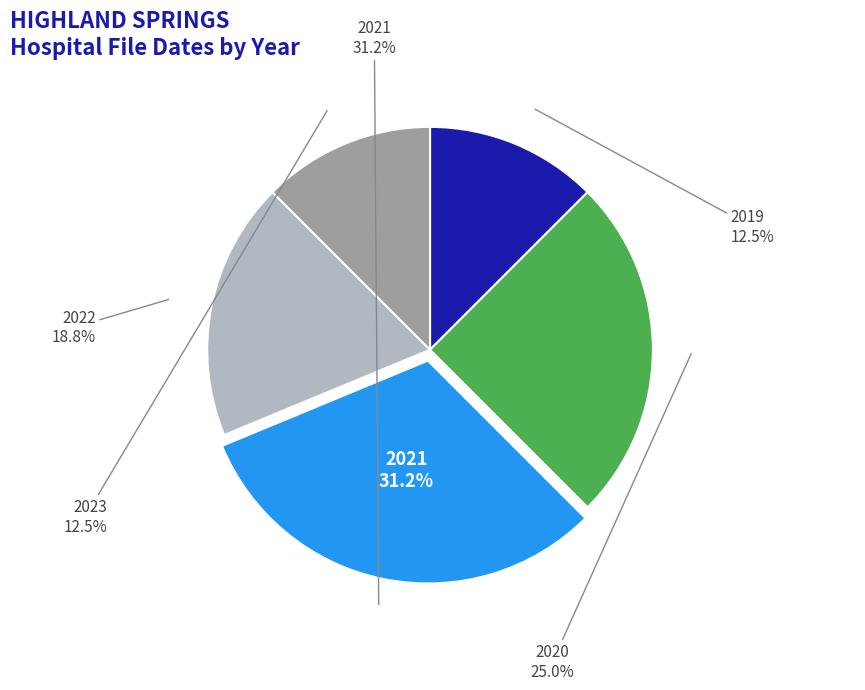

Is 9 the majority of the pie?

No